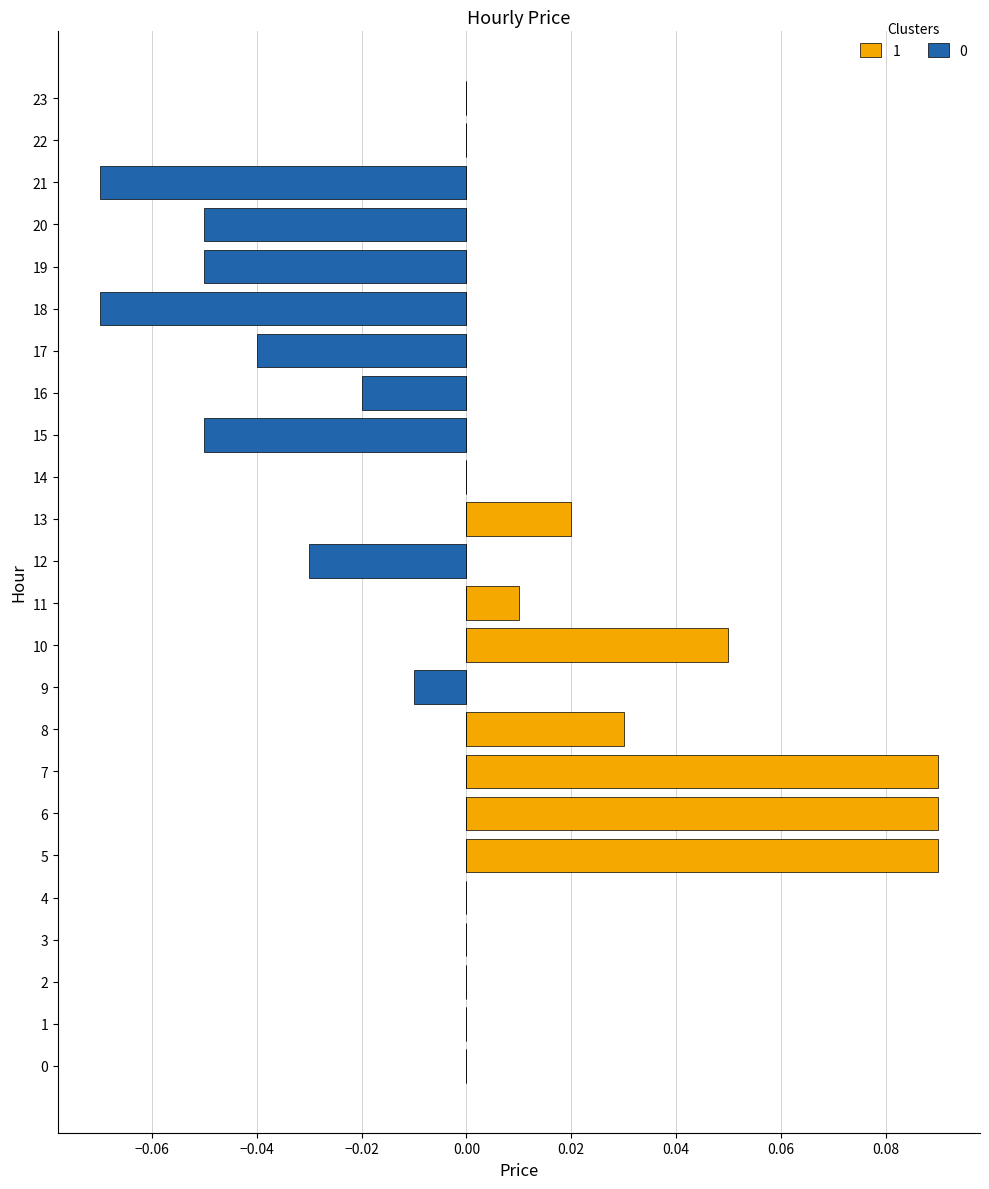

List the labels in order of positive value, smallest first.

0, 1, 2, 3, 4, 9, 12, 14, 15, 16, 17, 18, 19, 20, 21, 22, 23, 11, 13, 8, 10, 5, 6, 7